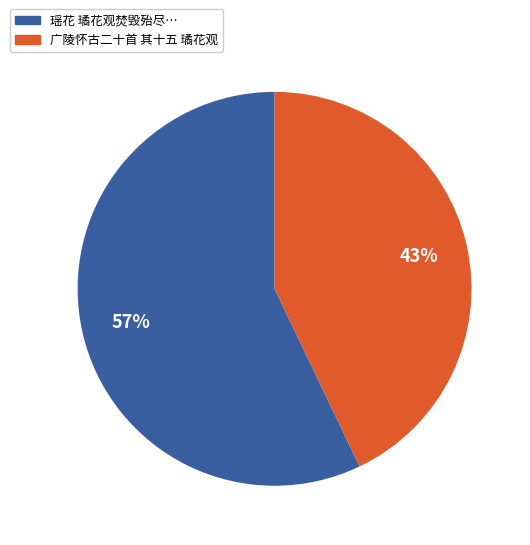

Does any single category account for the majority?

Yes